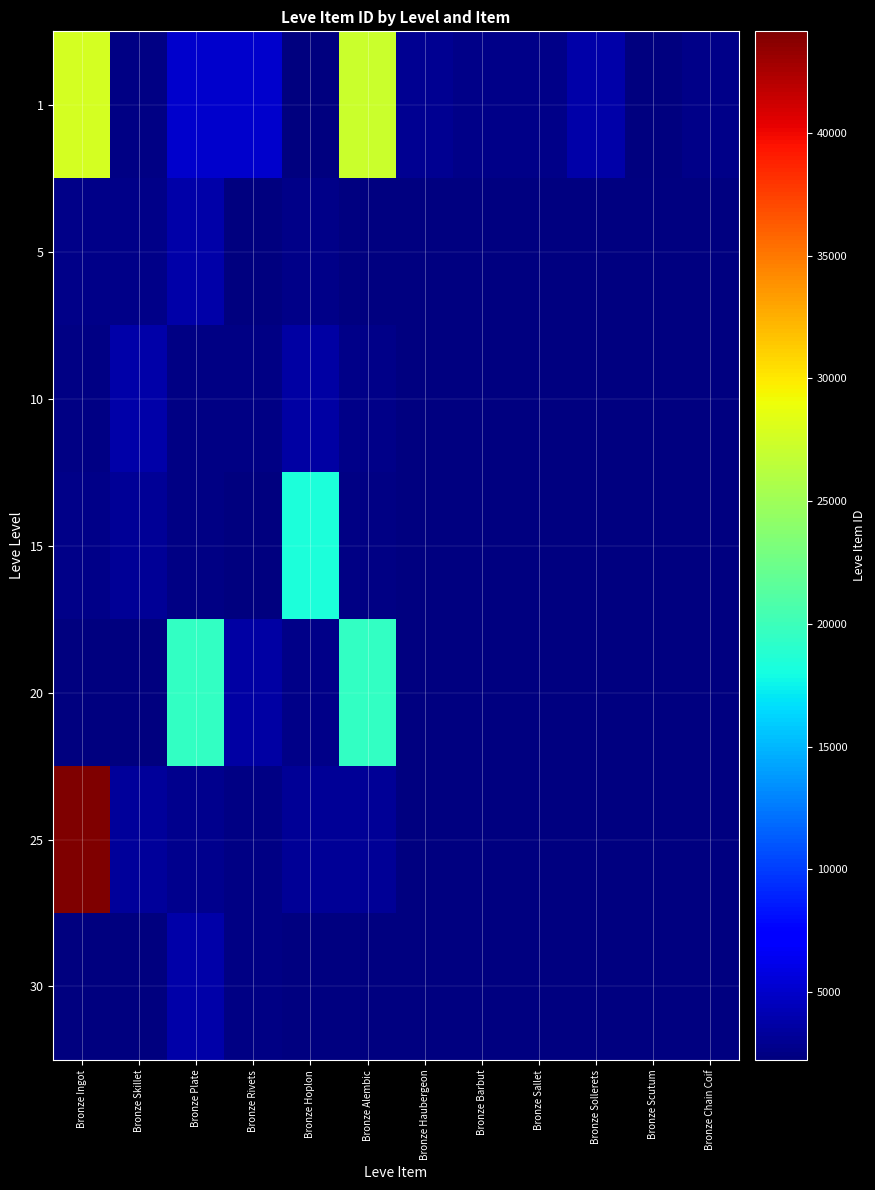

Is it true that 1 equals 989.0 at Bronze Hoplon?

False